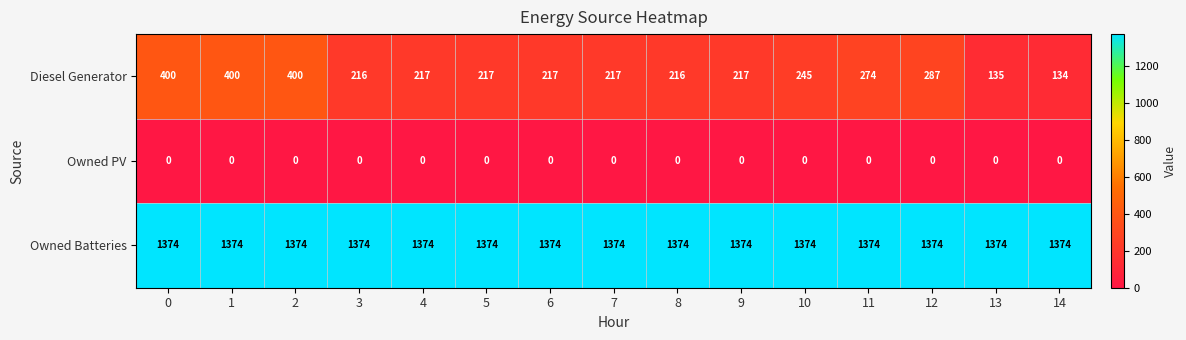

What is the maximum value for Diesel Generator?

400